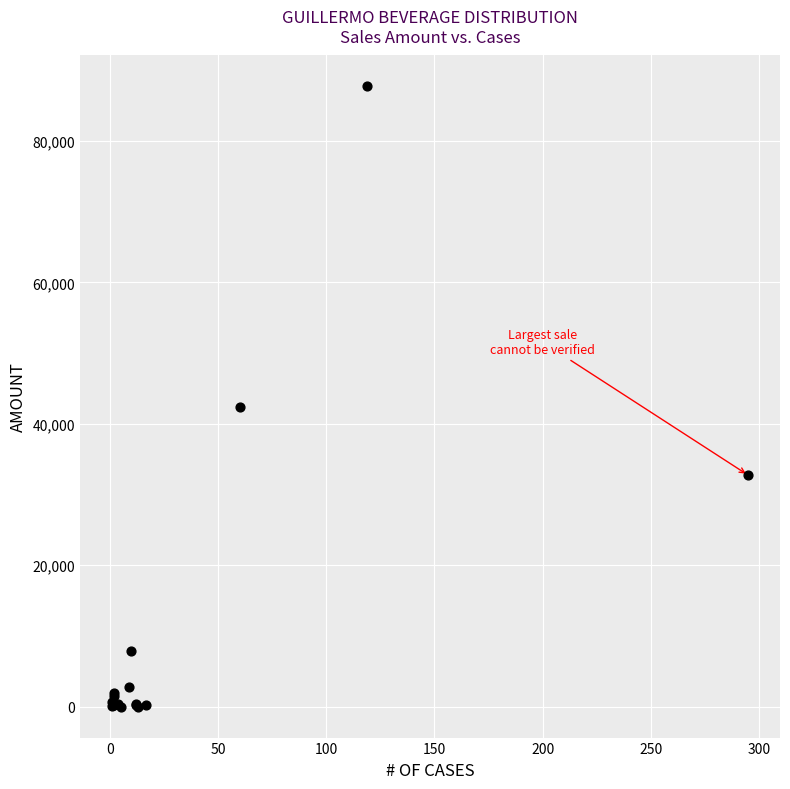

What Y value in the scatter plot is closest to 43861?

42420.0